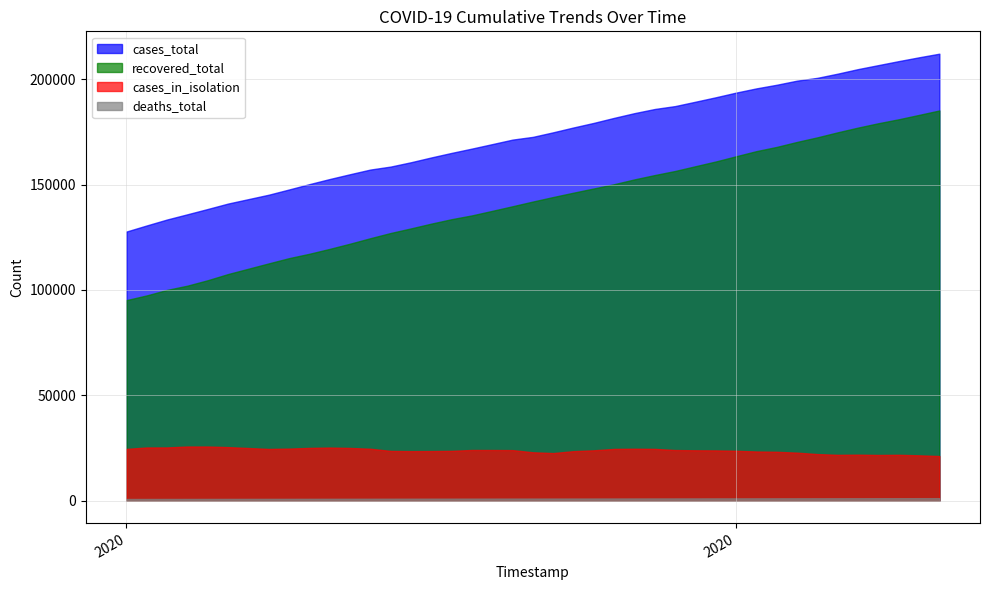

Is it true that deaths_total equals 1426 at 2020-09-21?

False